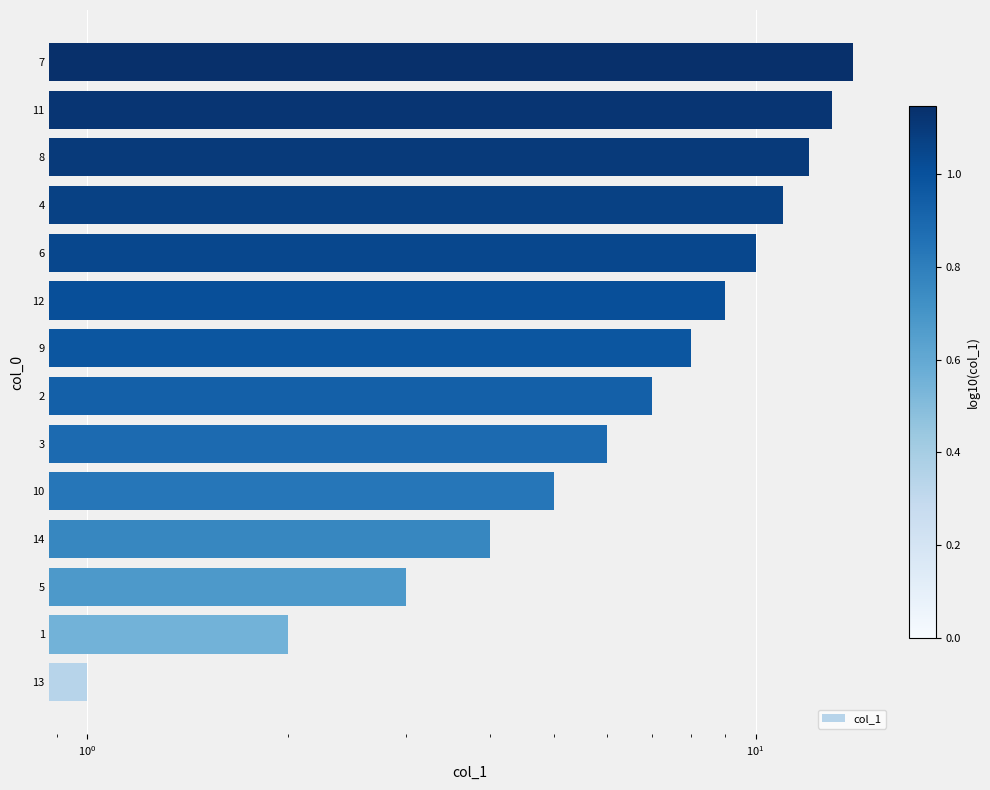

Are the bars horizontal?

Yes